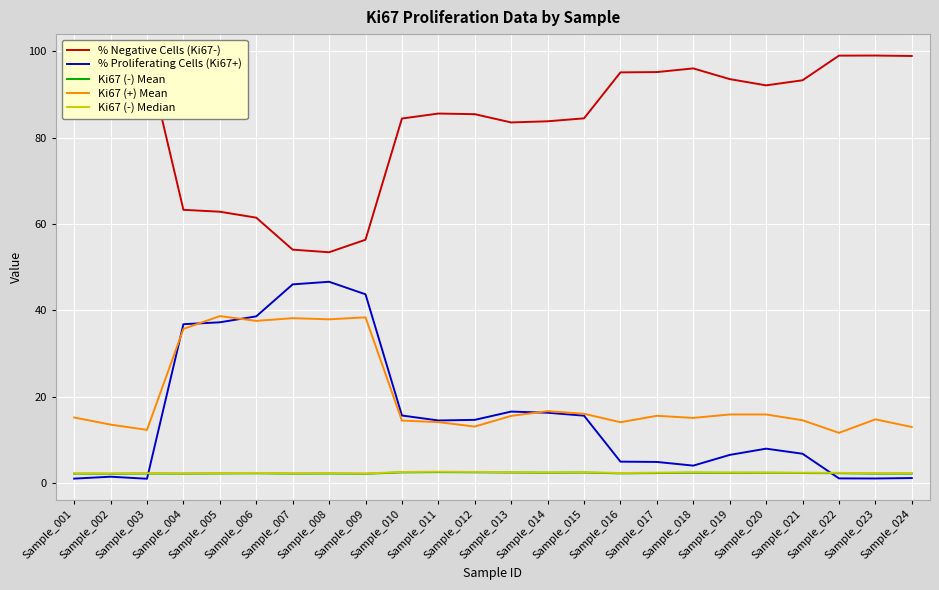

How many lines are shown in the chart?

5